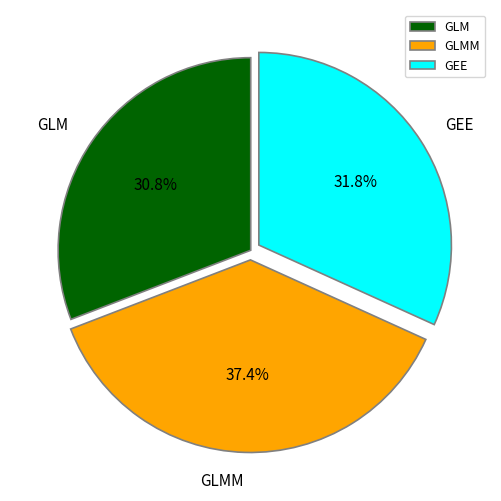

Does any single category account for the majority?

No